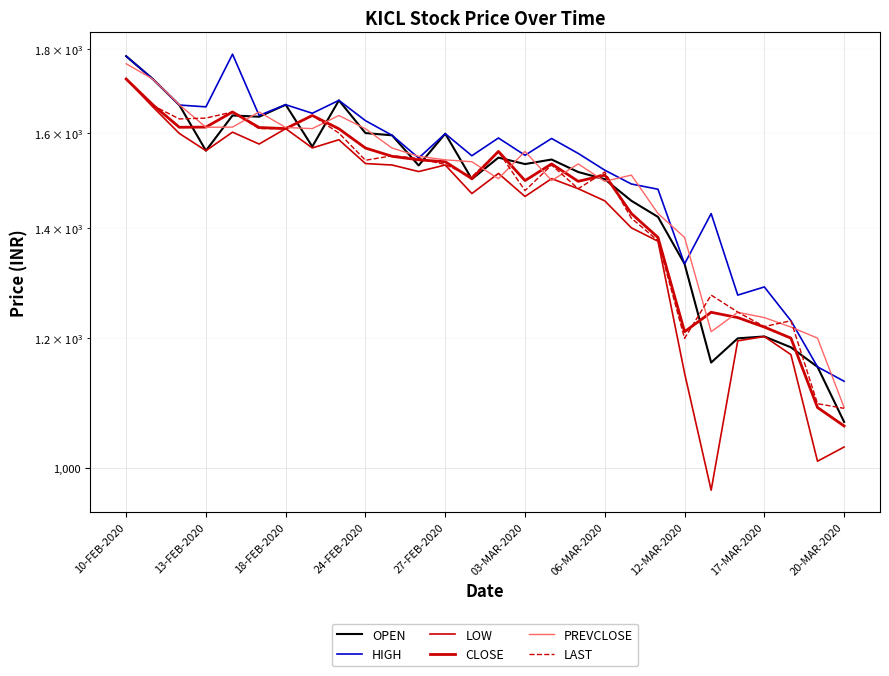

What are all the series names shown in the legend?

OPEN, HIGH, LOW, CLOSE, PREVCLOSE, LAST